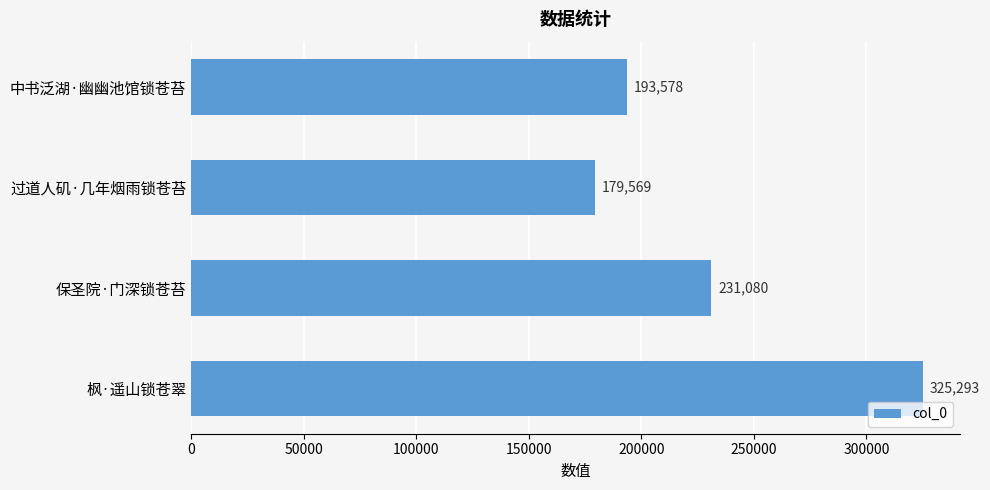

Rank the categories by value from lowest to highest.

过道人矶·几年烟雨锁苍苔, 中书泛湖·幽幽池馆锁苍苔, 保圣院·门深锁苍苔, 枫·遥山锁苍翠